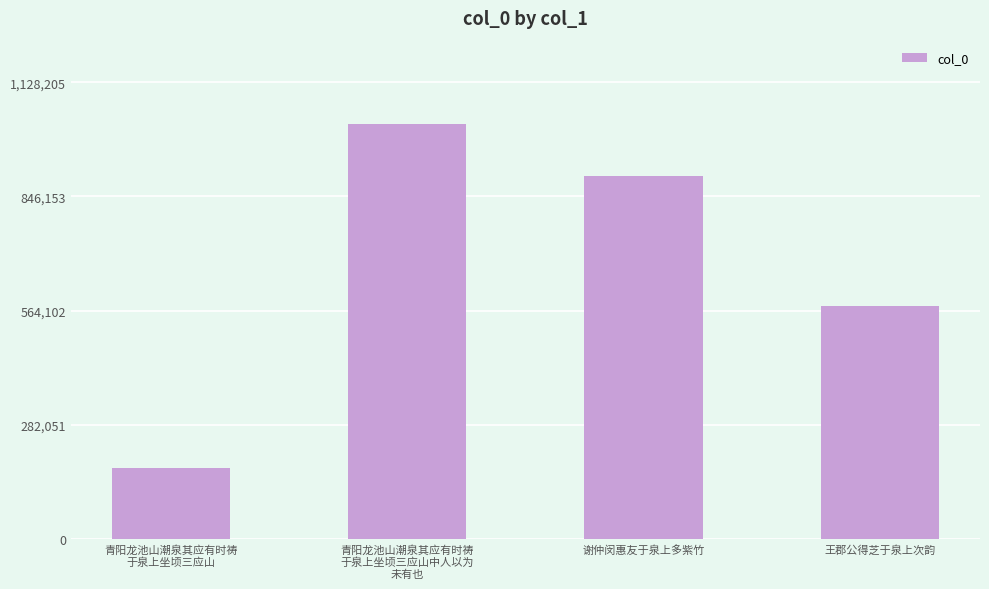

What is the average value?

668058